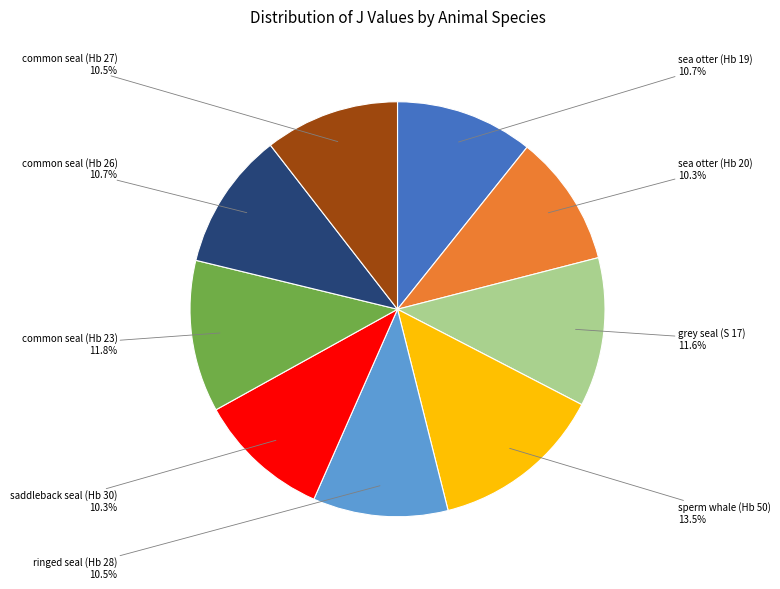

Is there a majority slice in this chart?

No